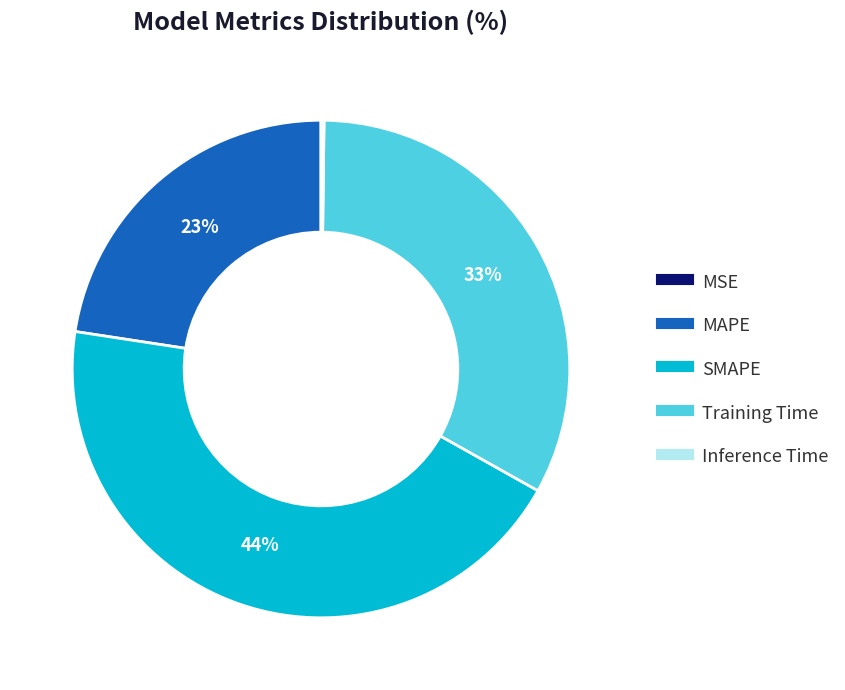

What is the largest slice in the pie chart?

SMAPE